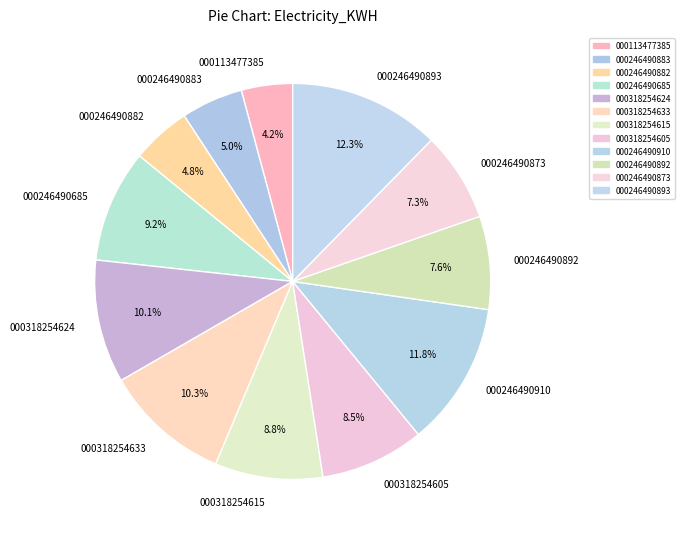

How many segments does this pie chart have?

12